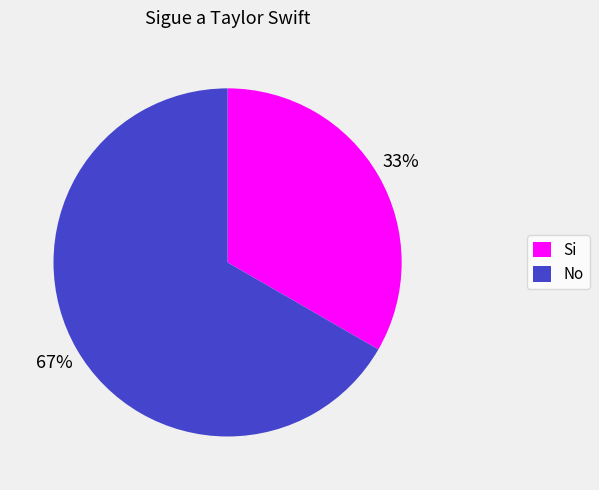

To the nearest percent, what is the average slice percentage?

50%